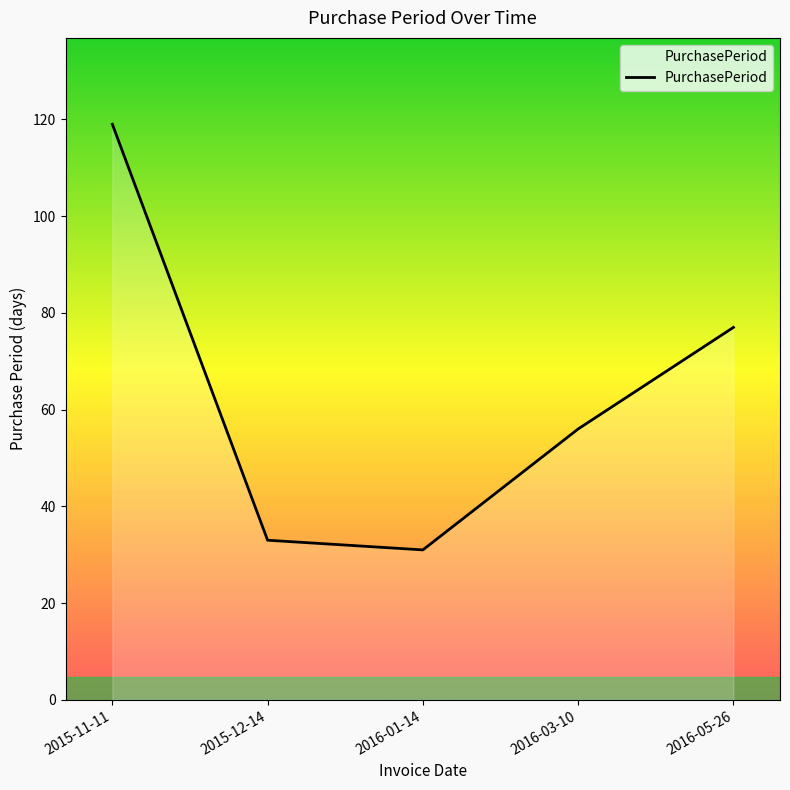

List the labels in order of value, largest first.

2015-11-11, 2016-05-26, 2016-03-10, 2015-12-14, 2016-01-14